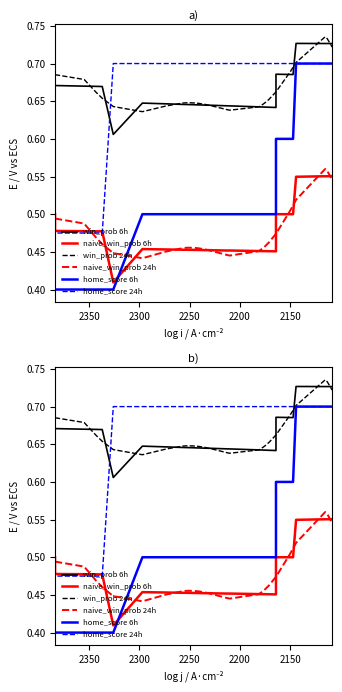

The win_prob 24h series shows 0.1 at 28. True or false?

False